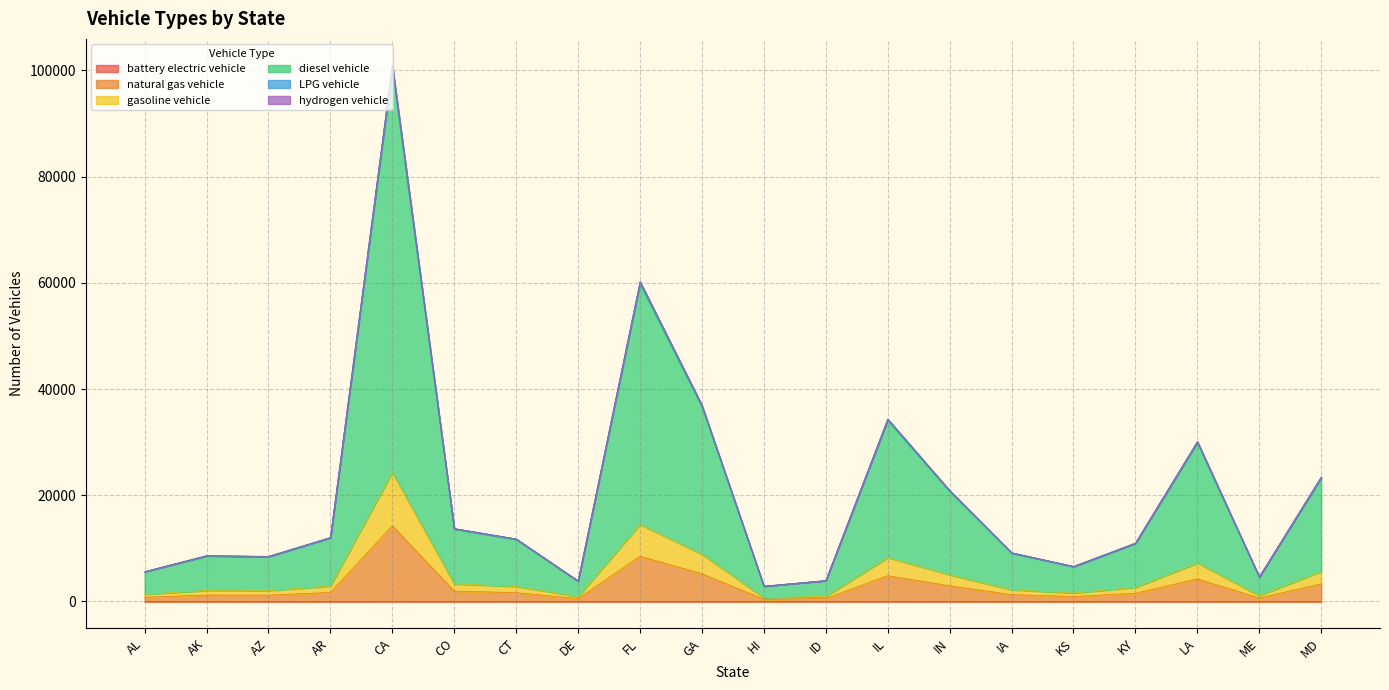

True or false: diesel vehicle has more than 2 points higher than both neighbors.

True